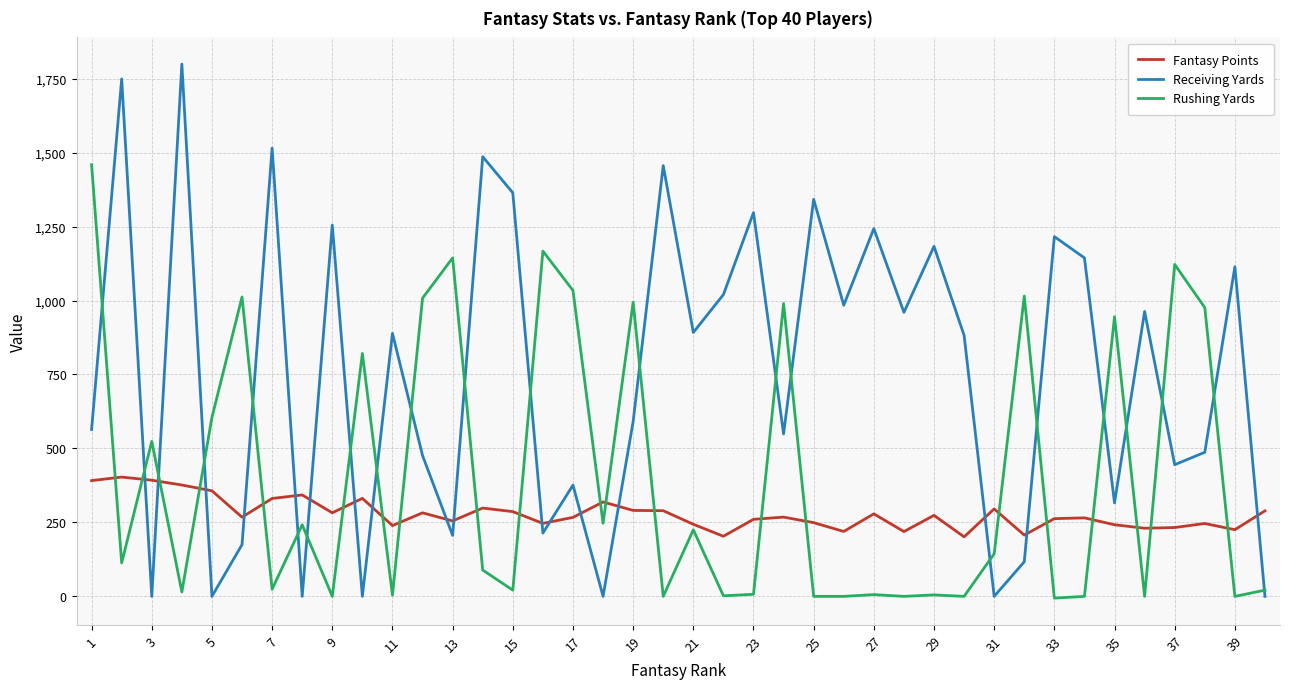

Which series has the largest total across all categories?

Receiving Yards